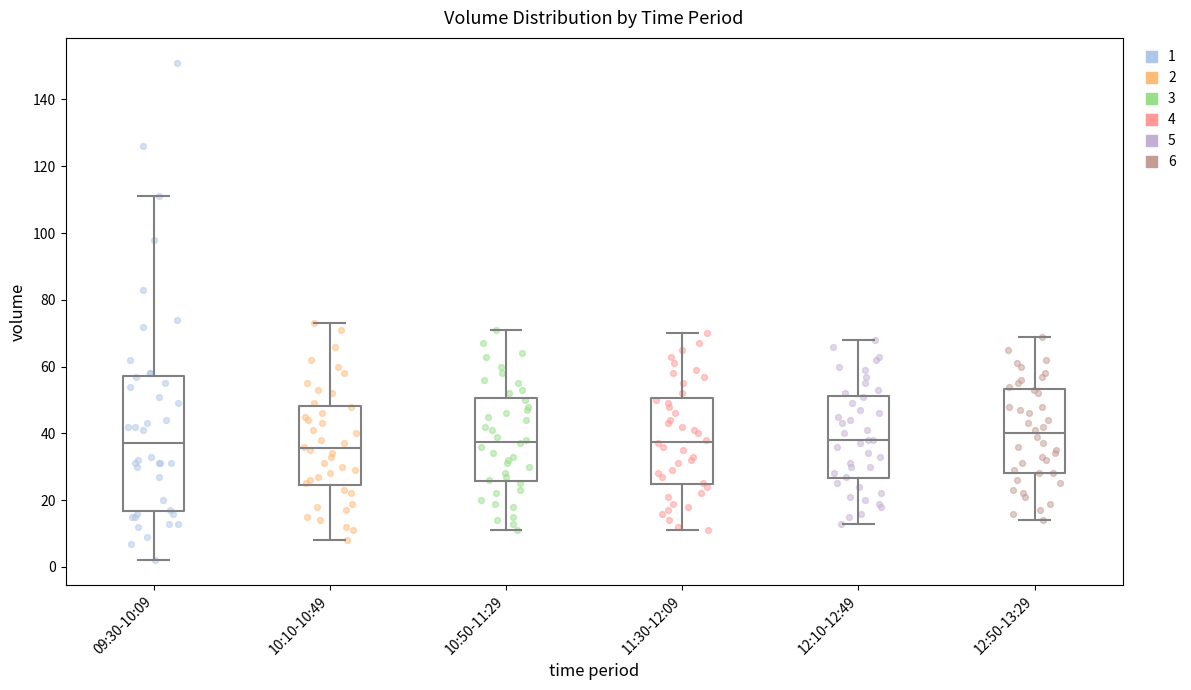

Comparing the boxes themselves (not the whiskers), which one is the tallest?

09:30-10:09